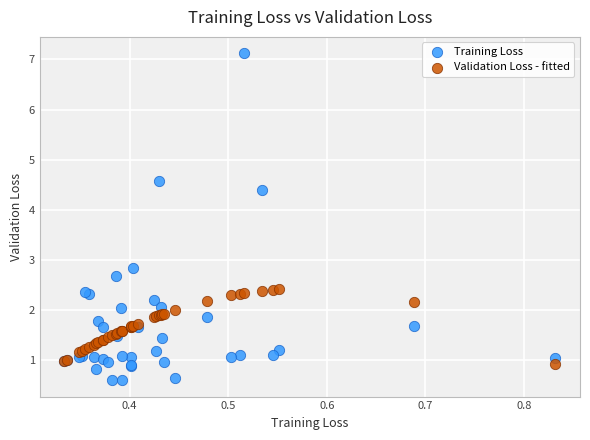

Which series reaches the maximum Y coordinate?

Training Loss